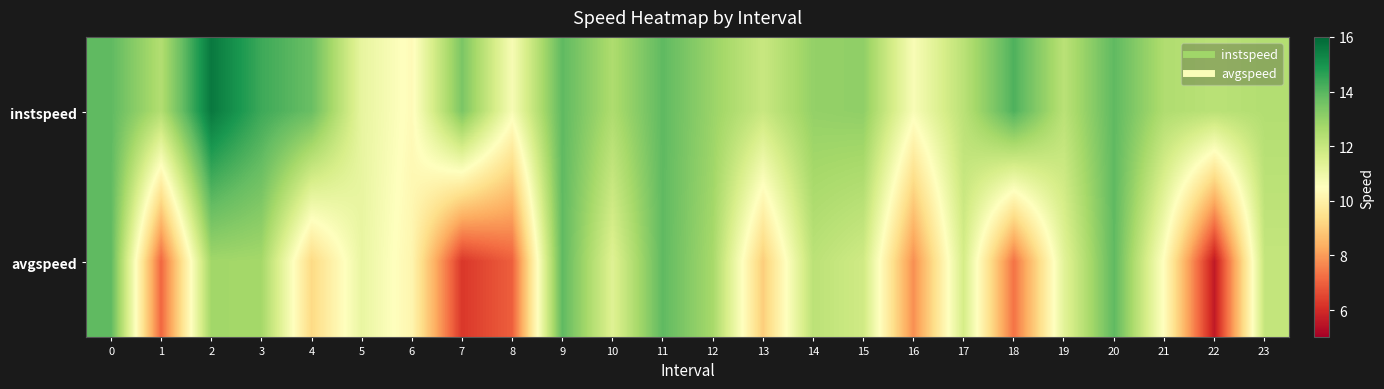

List the series in order of their overall mean, highest first.

instspeed, avgspeed